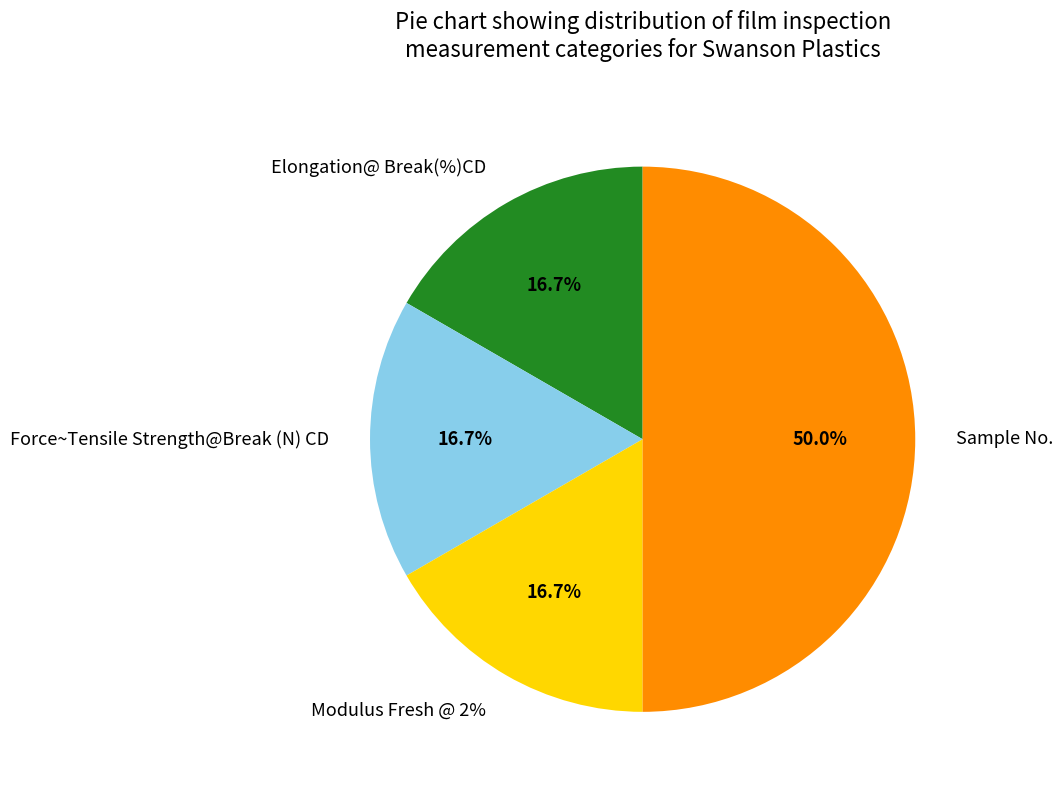

Does any single category account for the majority?

No